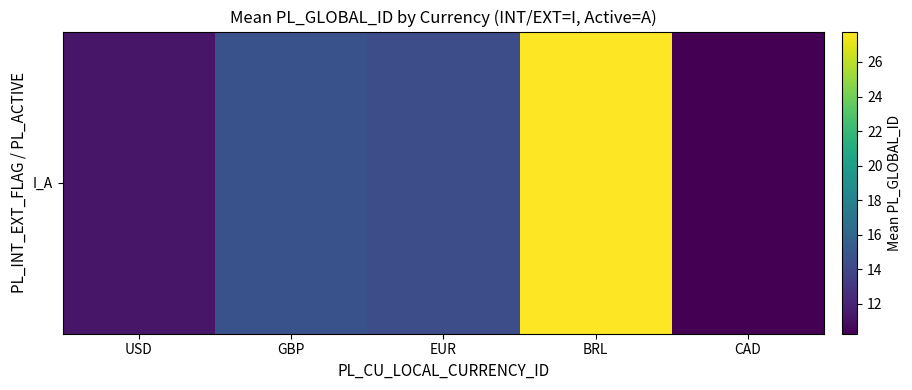

Rank the categories by value from lowest to highest.

CAD, USD, EUR, GBP, BRL